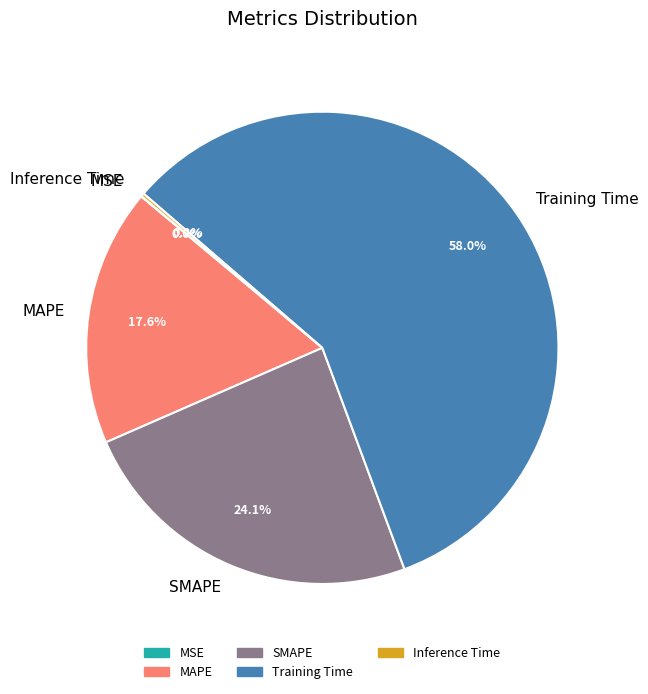

Is MAPE the majority of the pie?

No